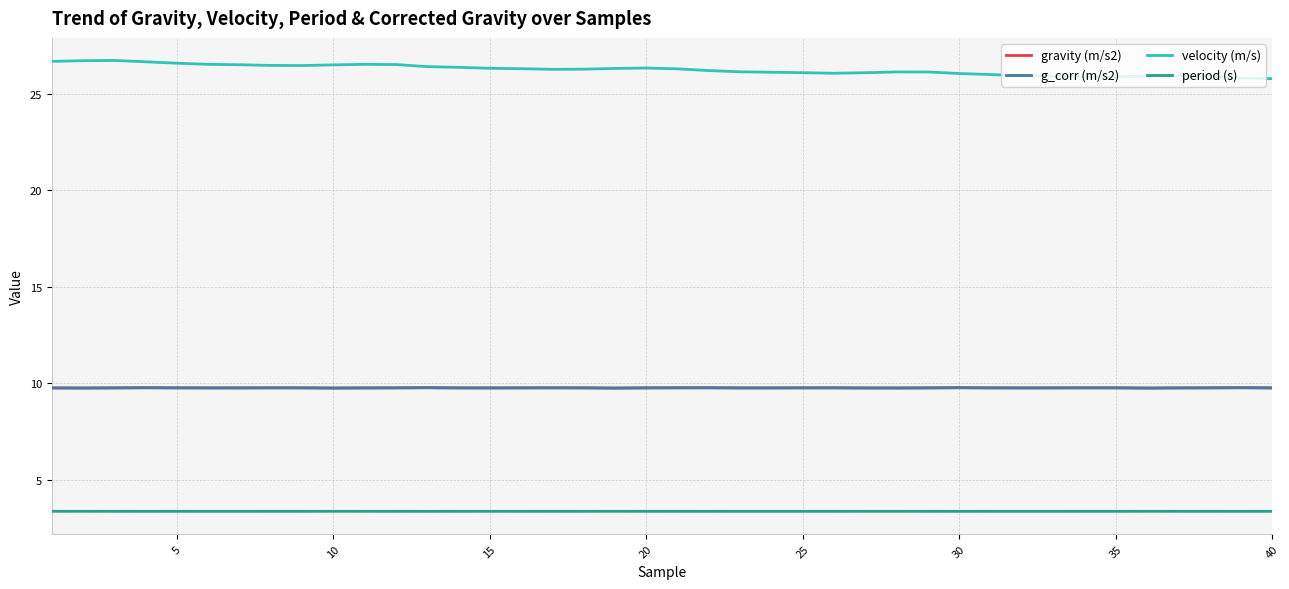

What is the greatest value displayed?

26.7